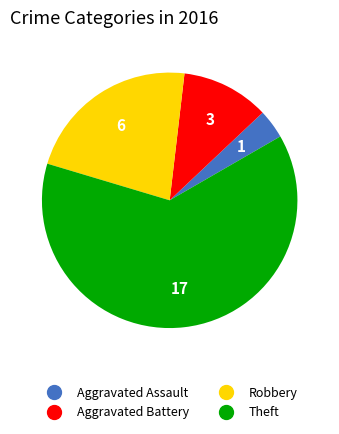

How many slices are in this pie chart?

4